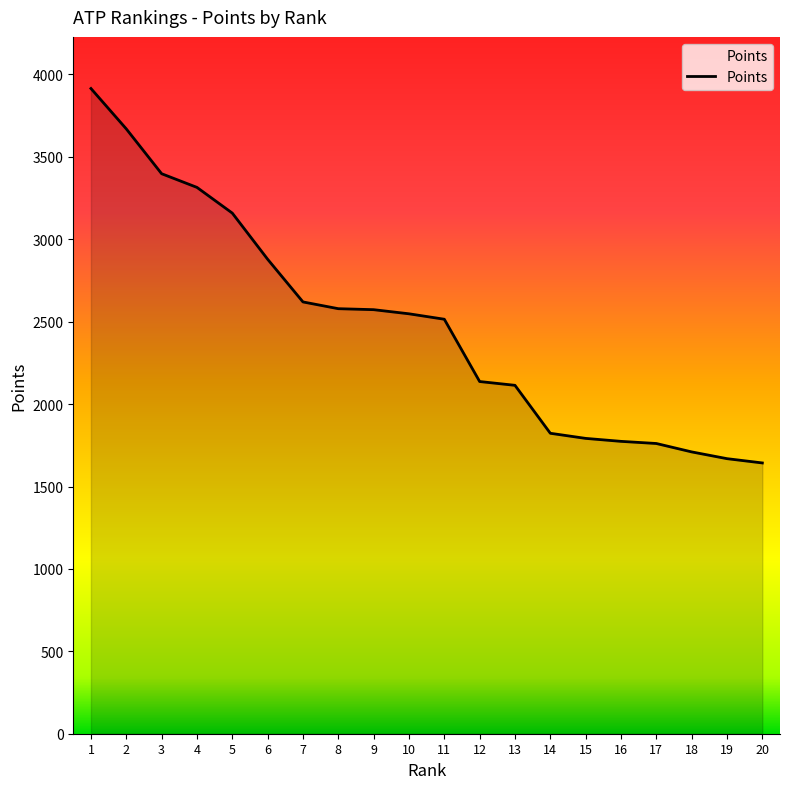

What is the greatest value displayed?

3915